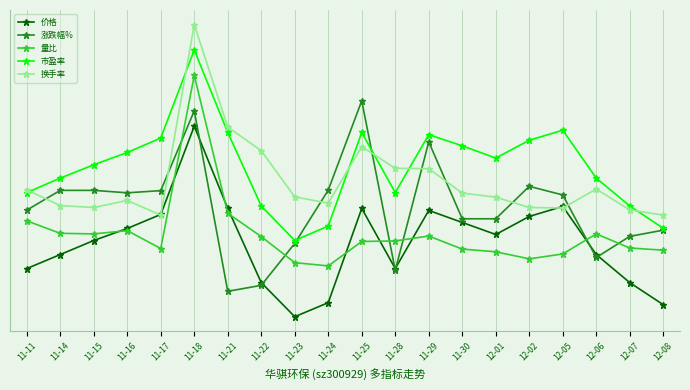

What is the average value of the 量比 series?

1.8